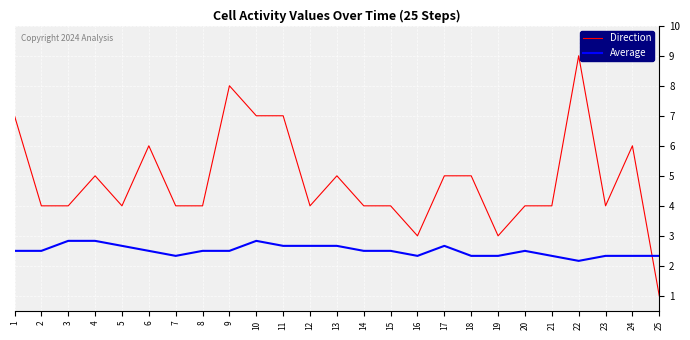

Between 4 and 7, which series saw the biggest shift?

Direction